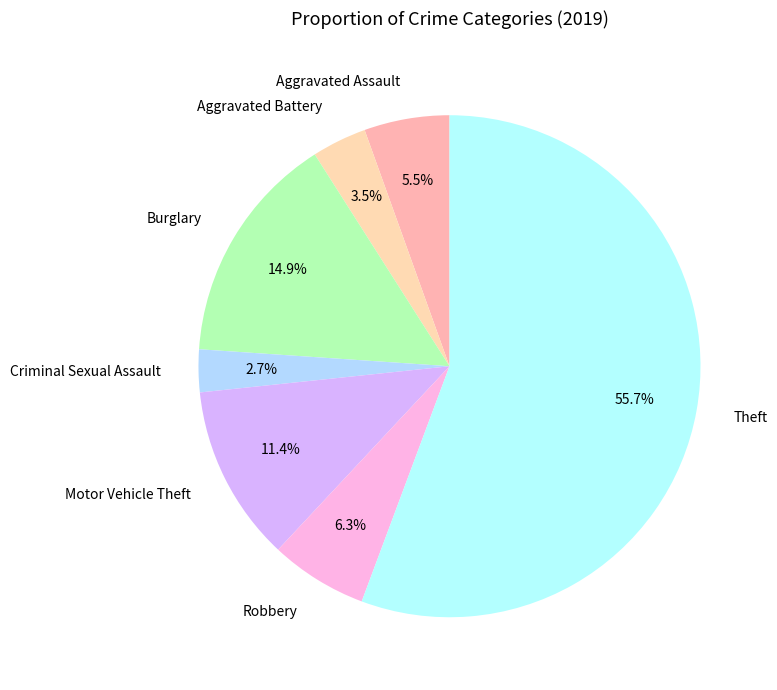

Which category accounts for the majority?

Theft